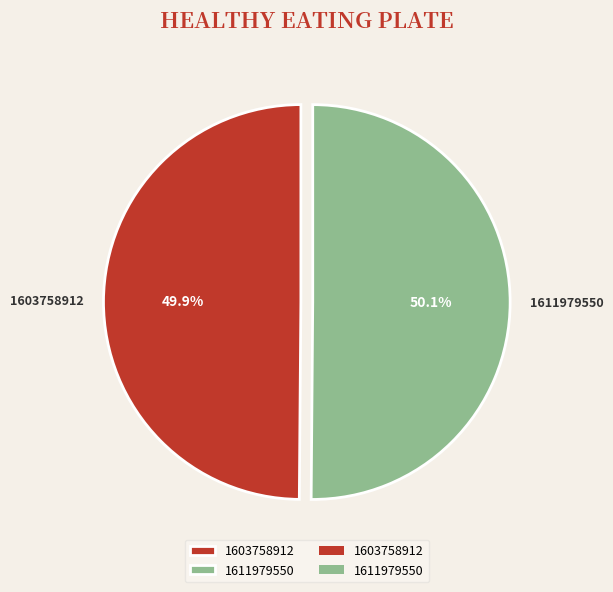

How many slices are in this pie chart?

2